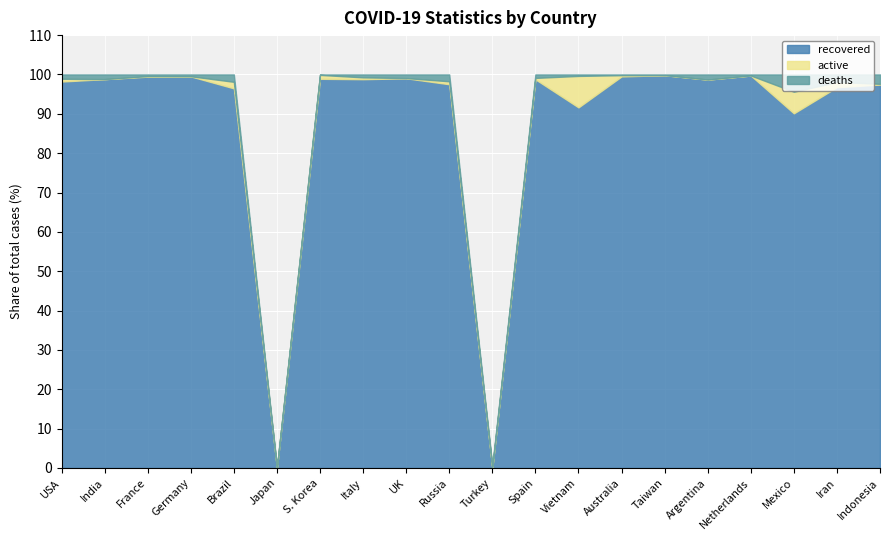

True or false: recovered and active intersect in this chart.

False